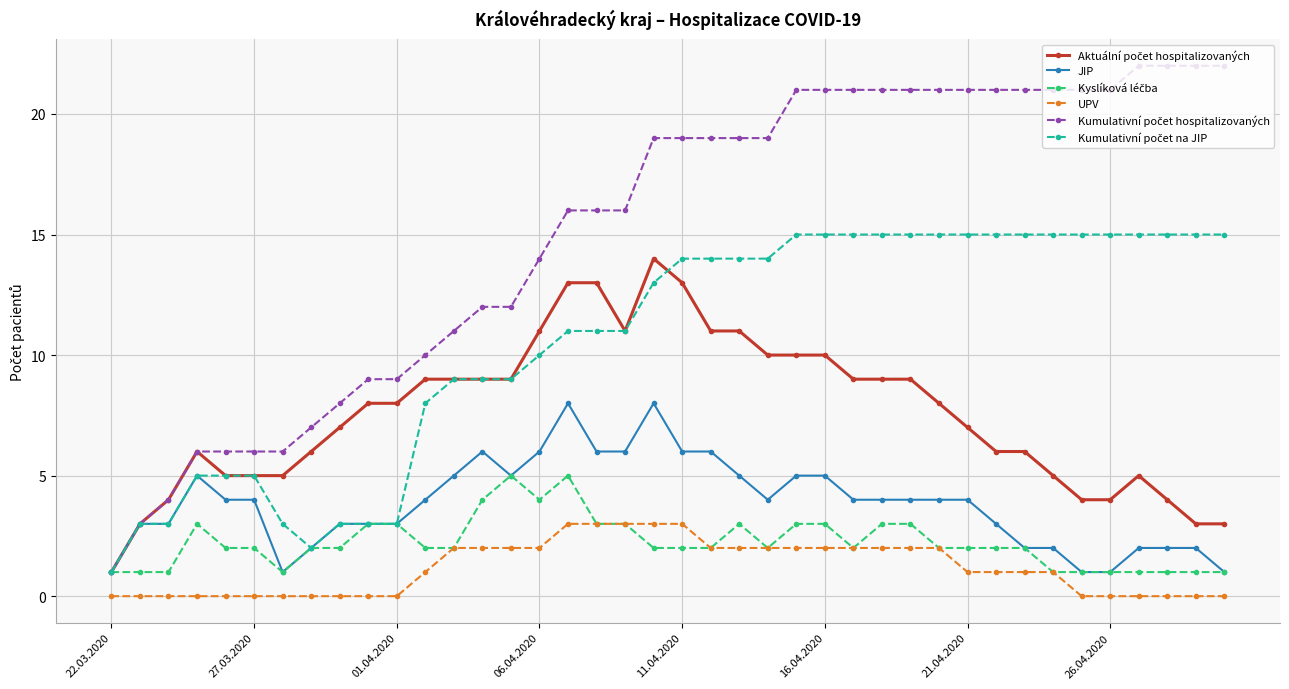

What is the value of the UPV point at the 28th from the left?

2